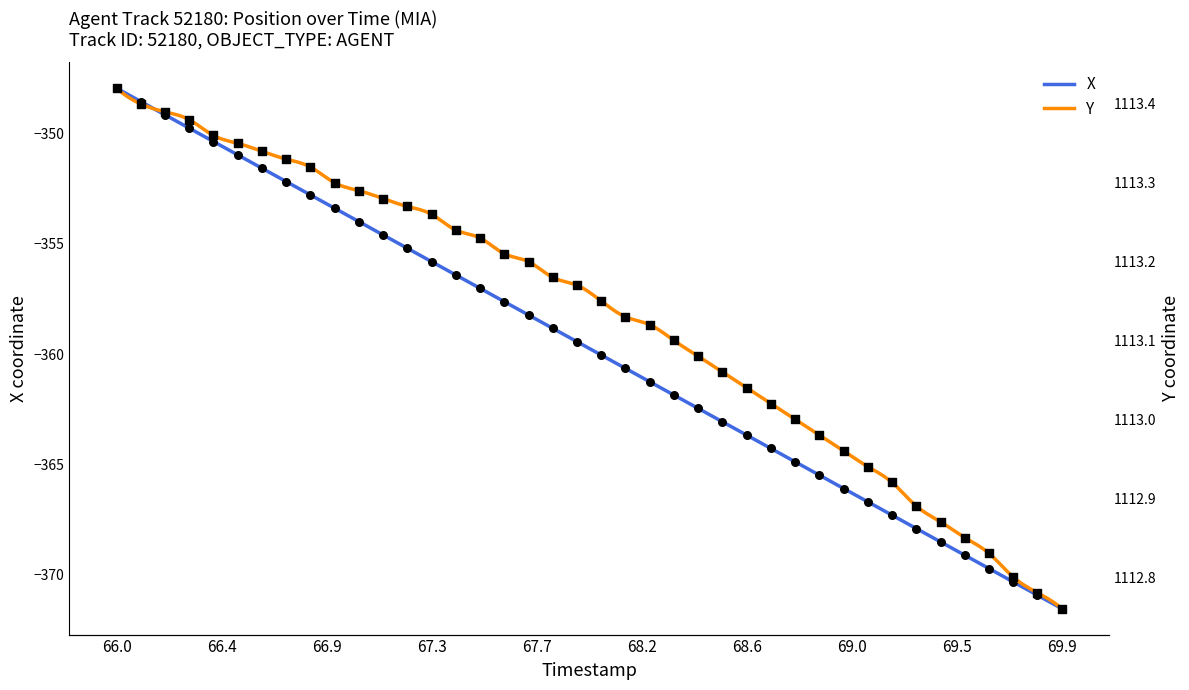

What is the total value across all series at 68.4?

750.6